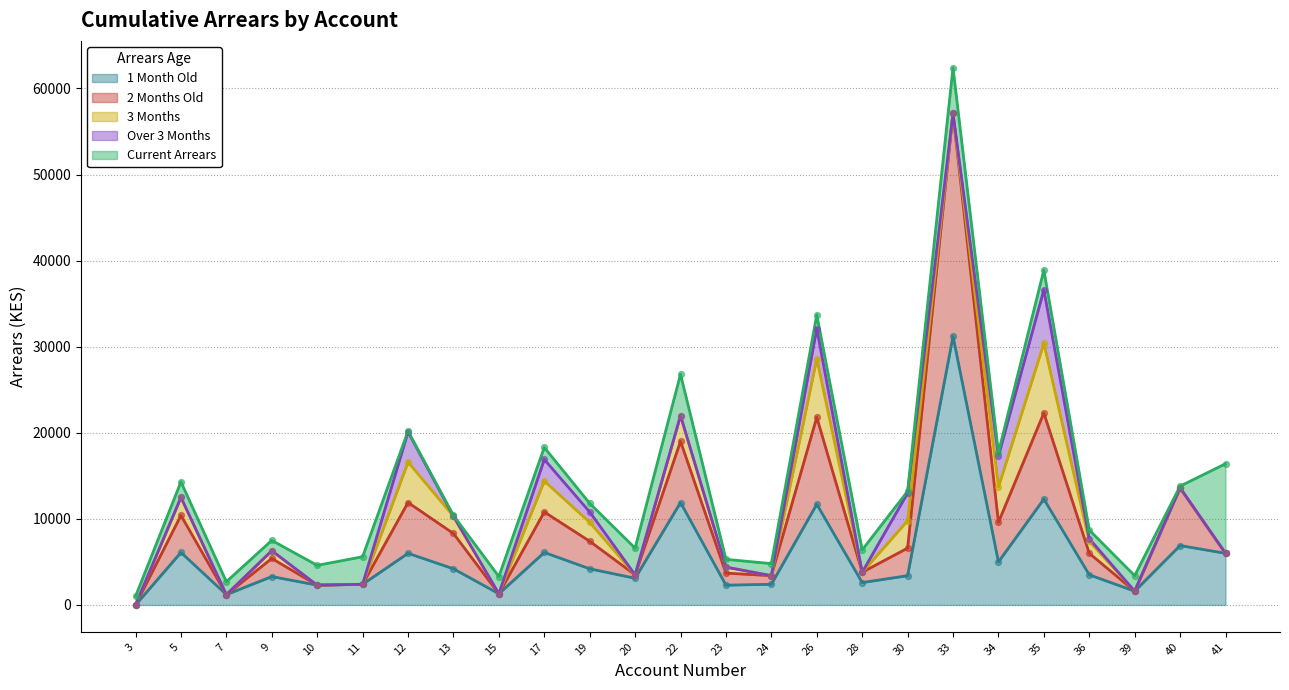

Is the value of Over 3 Months at 24 greater than the value of 2 Months Old at 24?

No